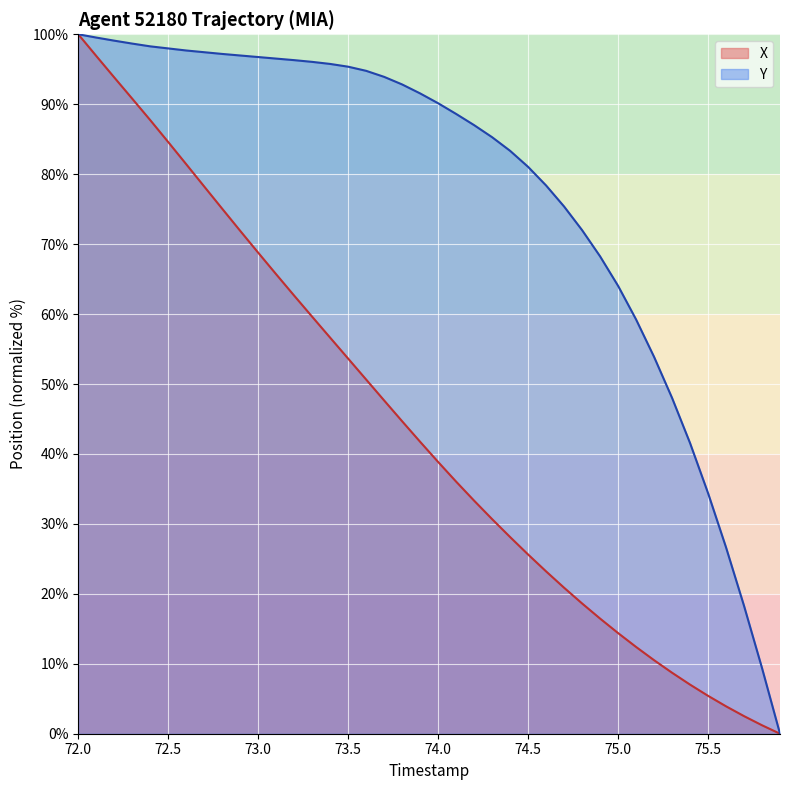

List the series in order of their peak value, highest first.

X, Y